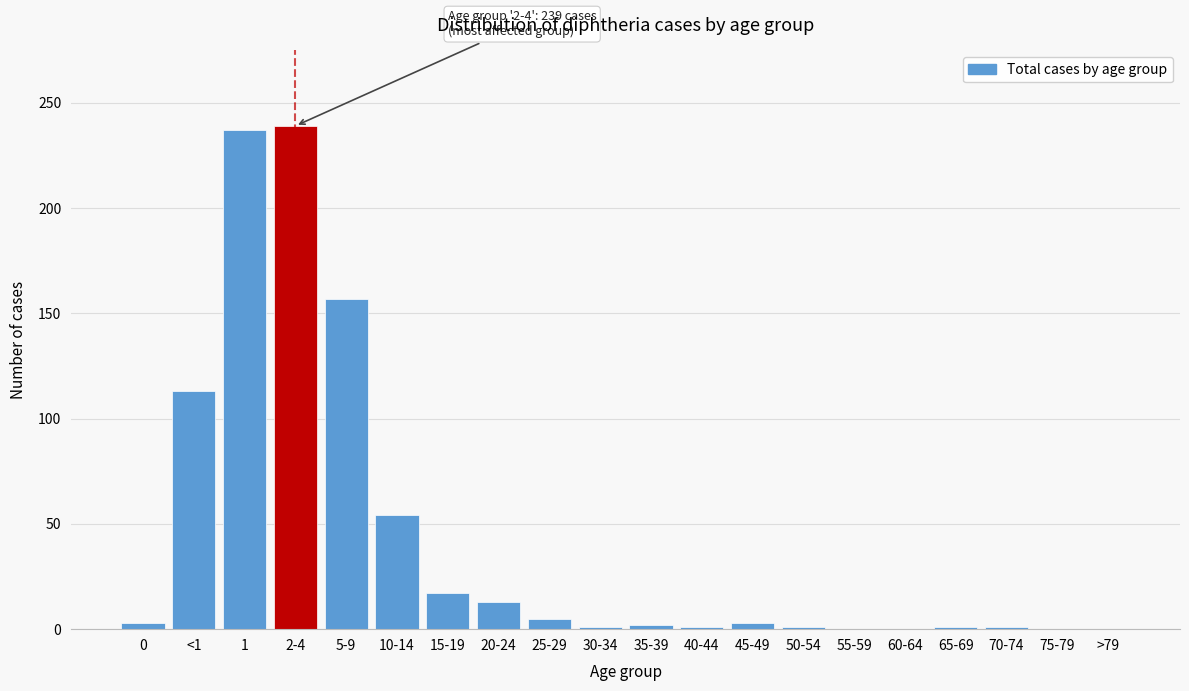

What is the change in value from <1 to >79?

-113